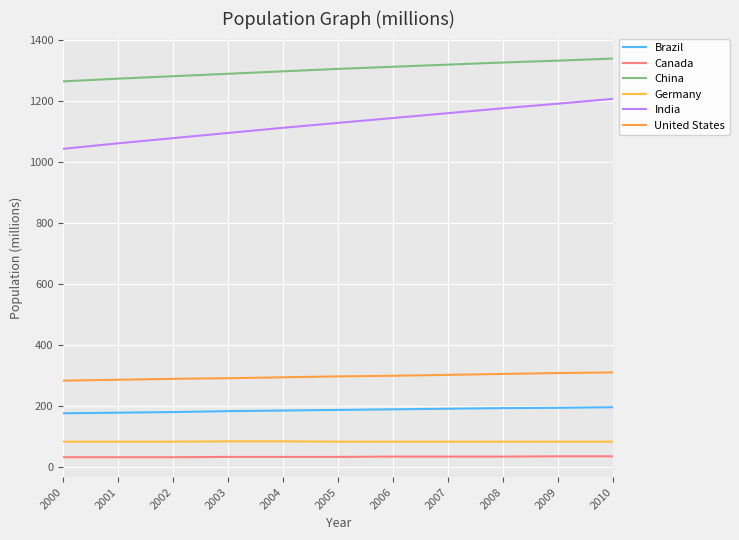

How many lines are shown in the chart?

6